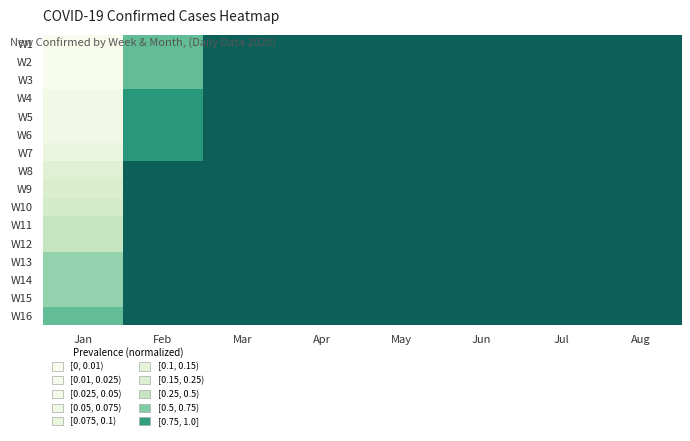

Rank the series at Jul from highest to lowest value.

W1, W2, W3, W4, W5, W6, W7, W8, W9, W10, W11, W12, W13, W14, W15, W16